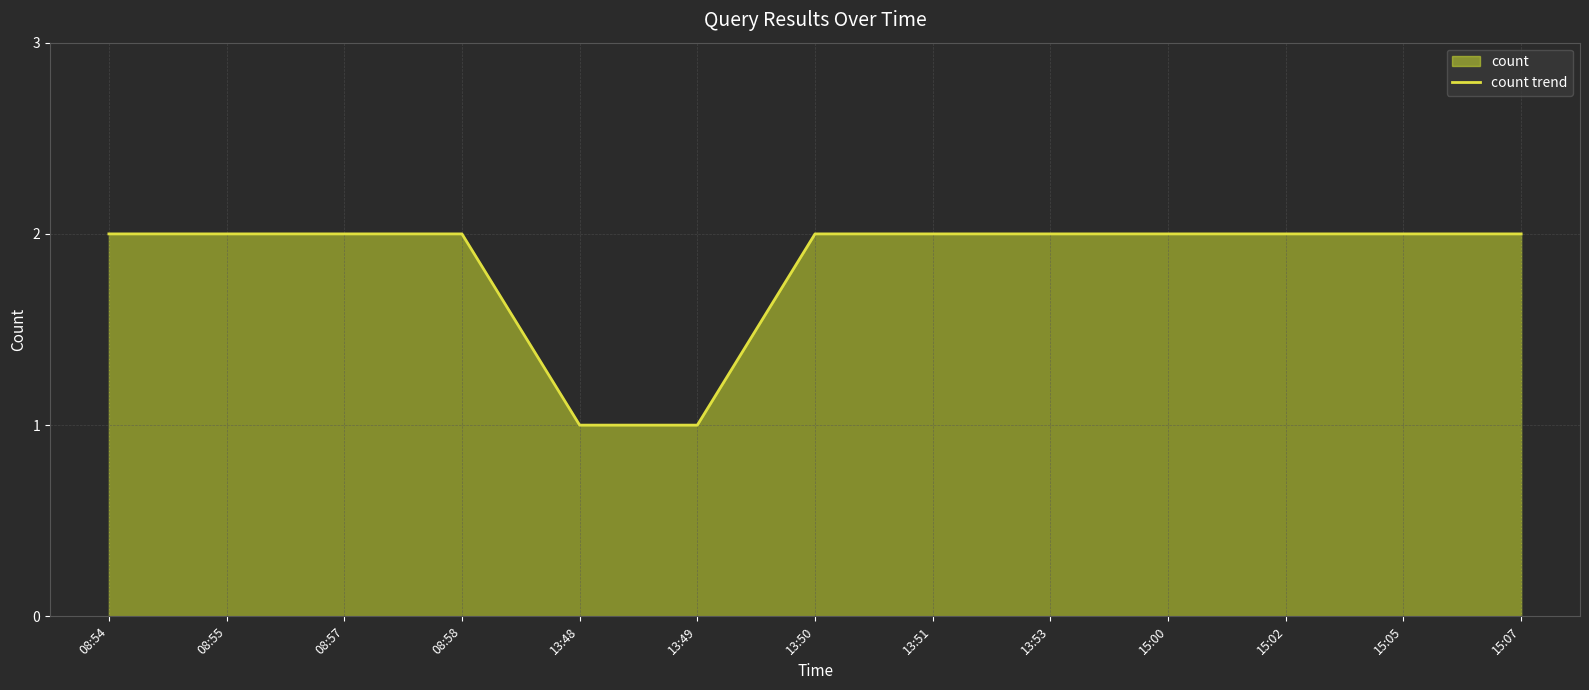

Rank the categories by value from lowest to highest.

13:48, 13:49, 08:54, 08:55, 08:57, 08:58, 13:50, 13:51, 13:53, 15:00, 15:02, 15:05, 15:07